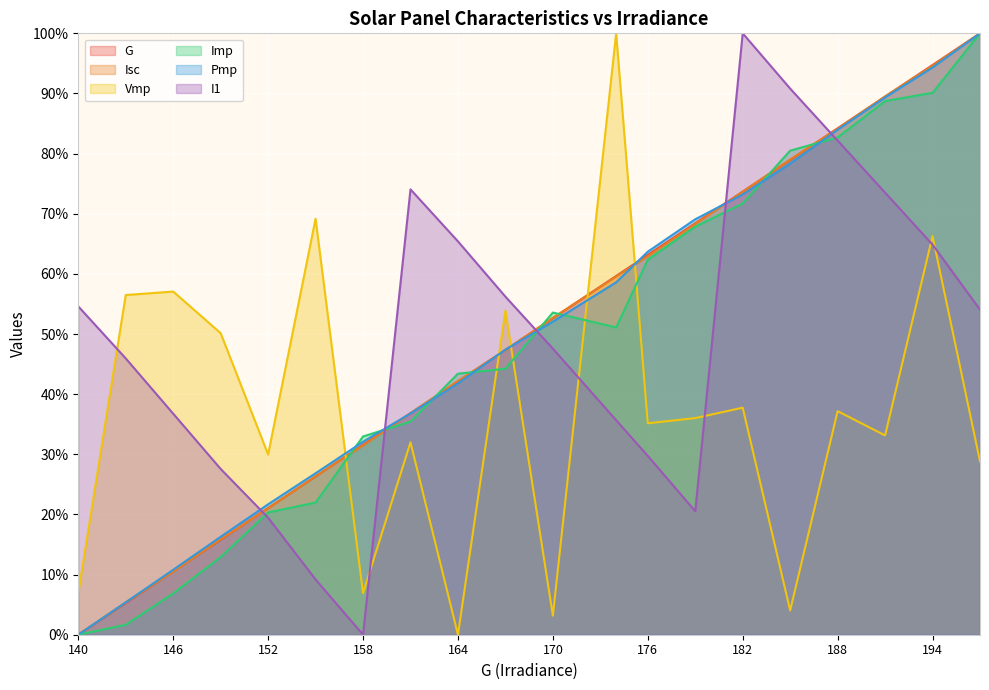

What is the difference between the maximum and minimum values in the Isc series?

100.0